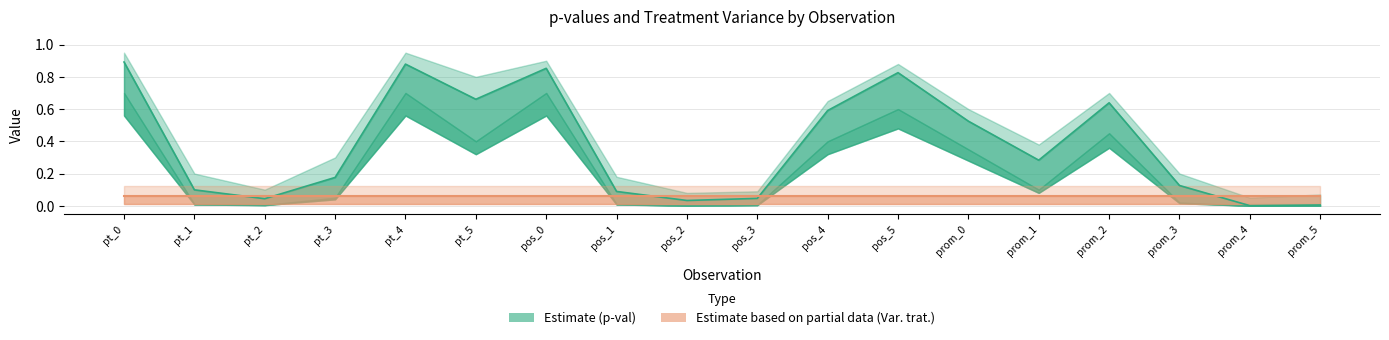

What is the total value across all series at pt_5?

0.7